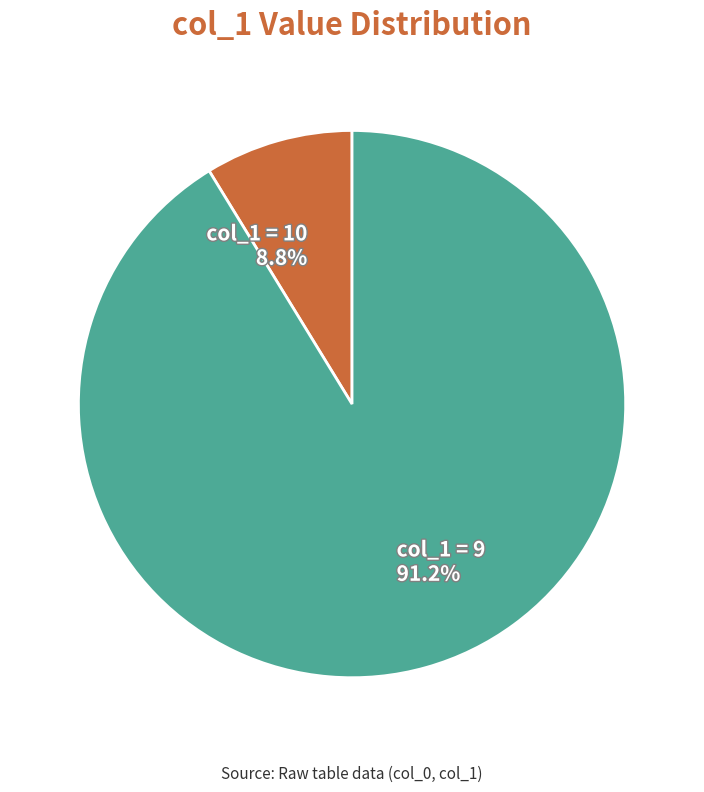

How many segments does this pie chart have?

2